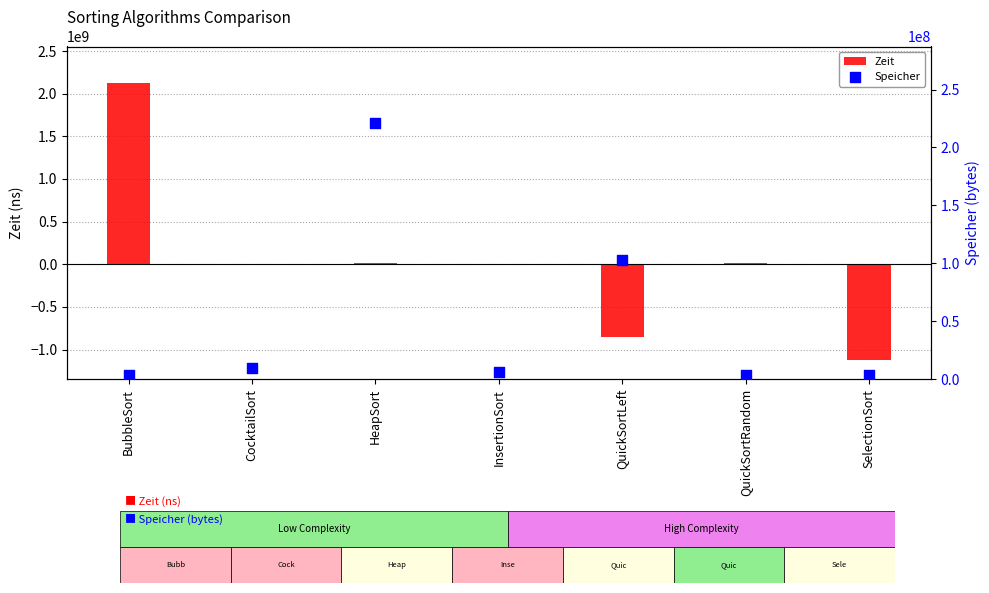

At which category is the sum across all series the highest?

BubbleSort